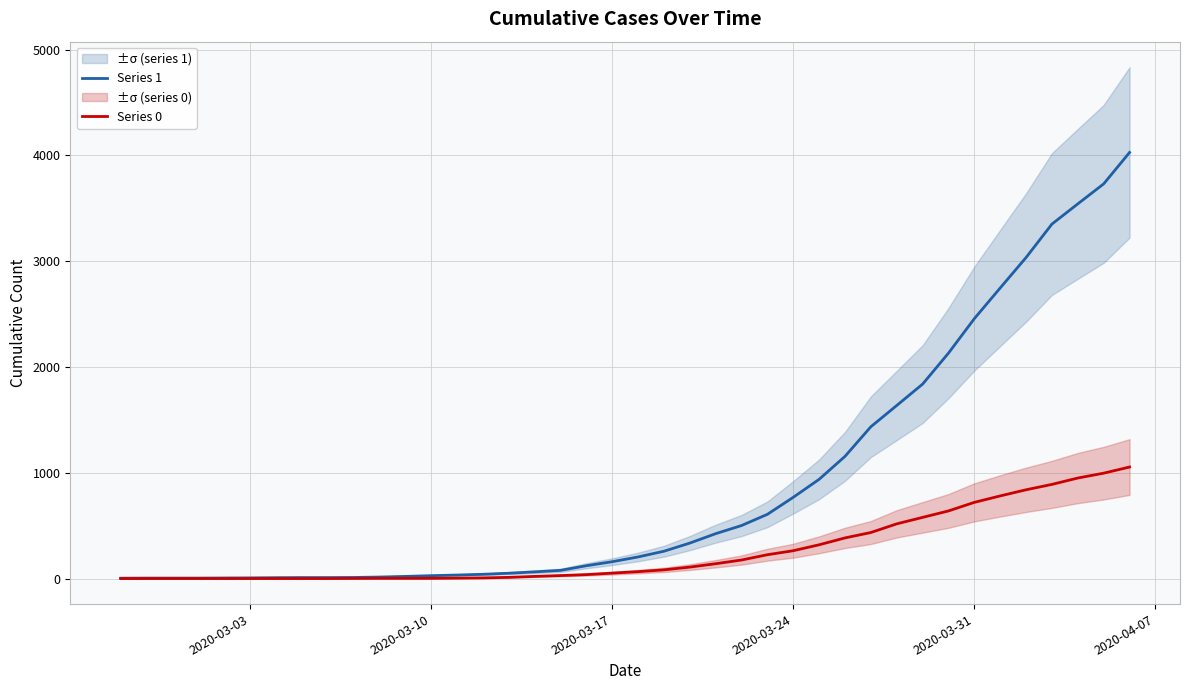

What is the sum of all Series 0 values?

10324